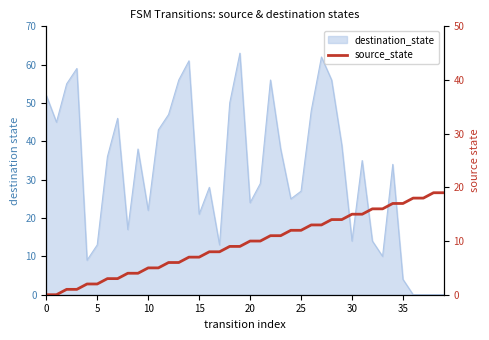

The chart shows a value of 20 at 24. True or false?

False